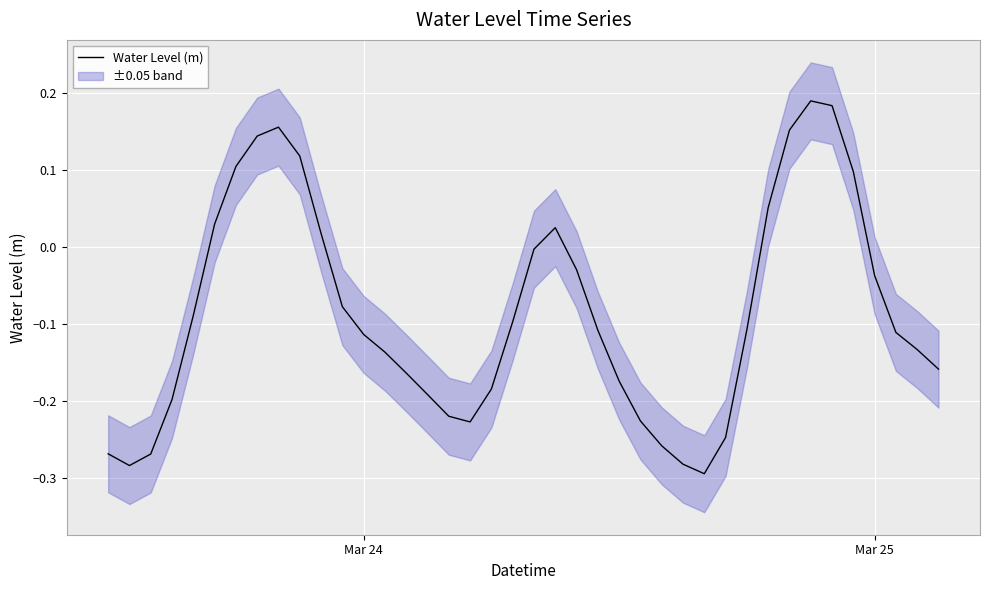

What is the difference between the maximum and second lowest values?

0.5